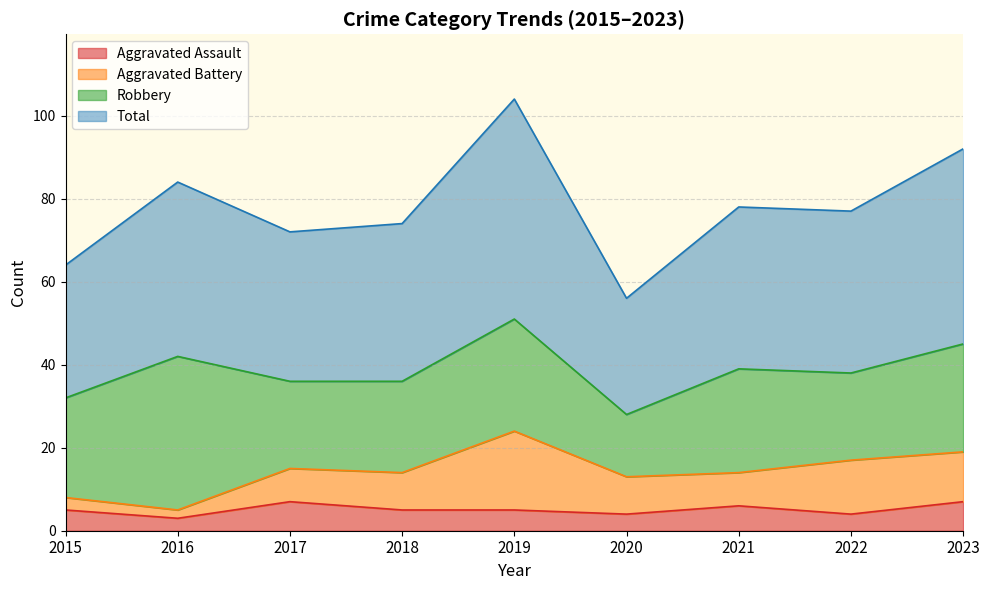

True or false: Total and Aggravated Assault intersect in this chart.

False